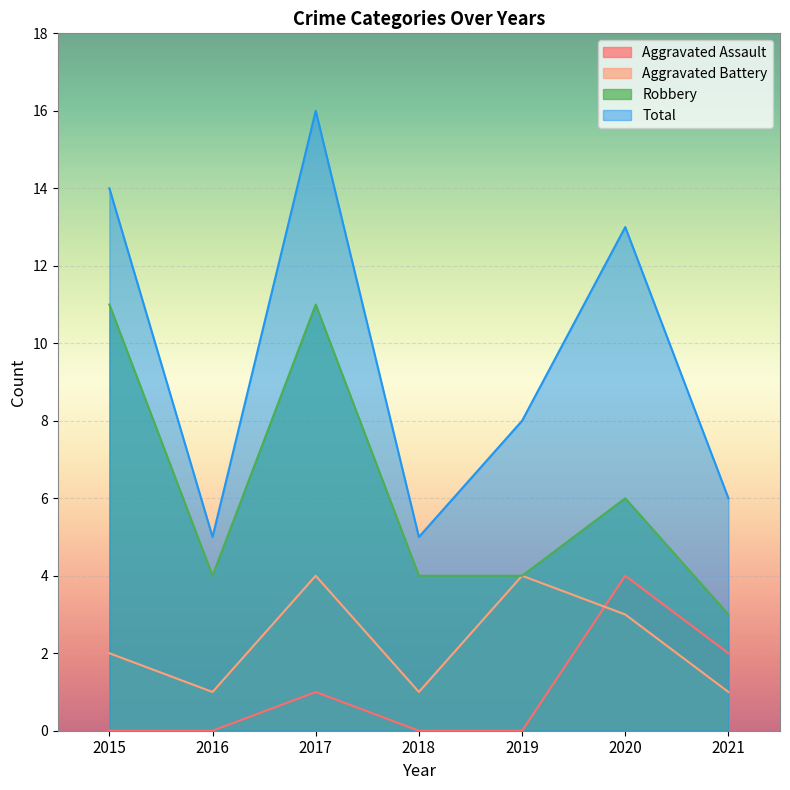

What are all the series names shown in the legend?

Aggravated Assault, Aggravated Battery, Robbery, Total